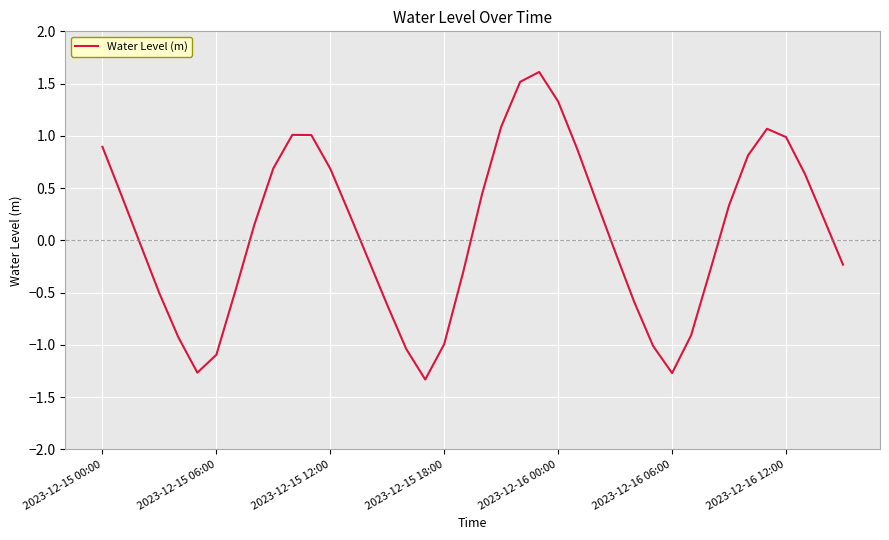

What is the minimum value shown in the chart?

-1.3